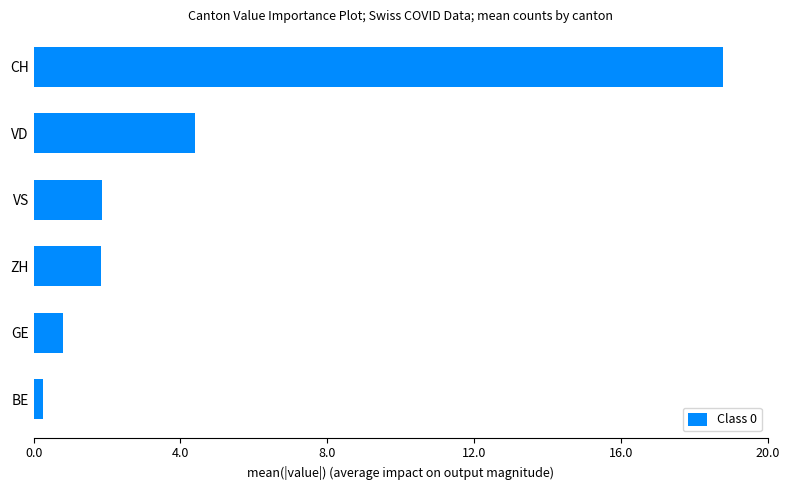

Which label corresponds to the smallest value in the chart?

BE